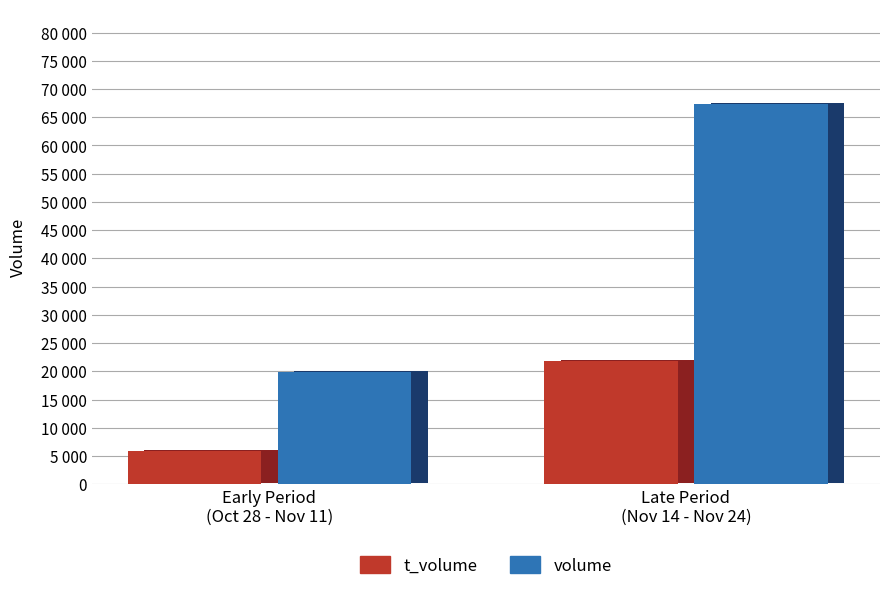

How many values in the t_volume series are below 21819?

1